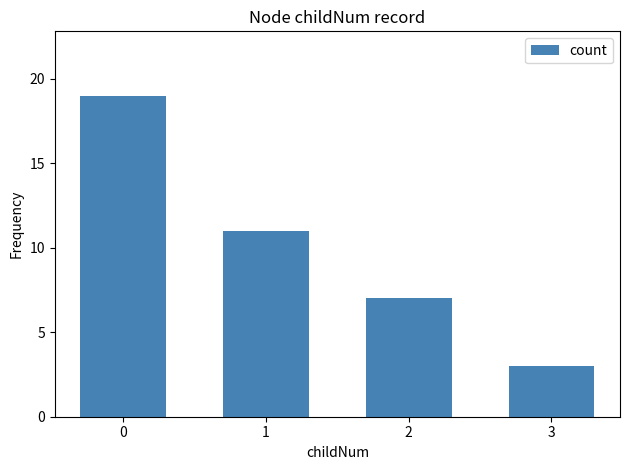

What is the smallest value displayed?

3